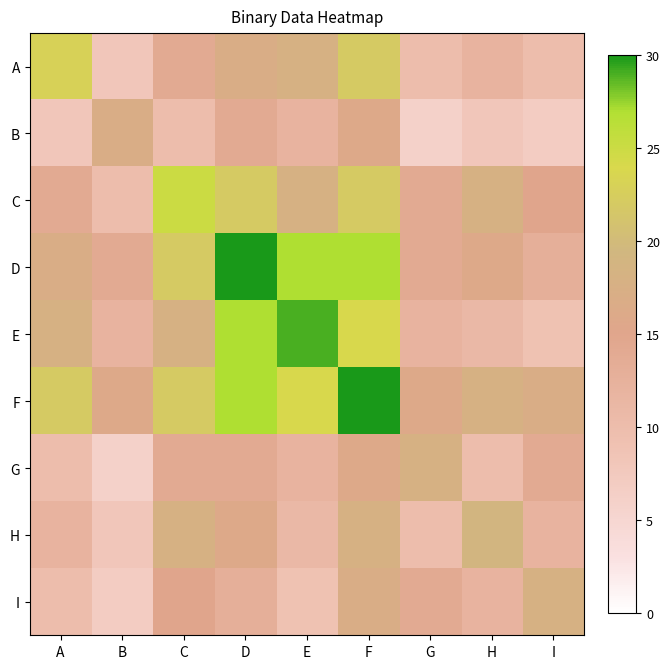

Which has a higher value, E or C?

E